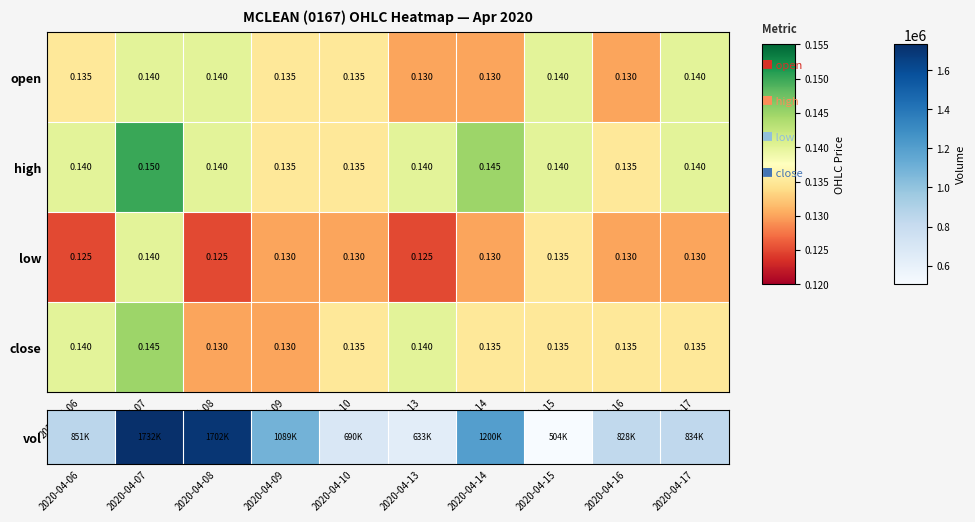

Between 2020-04-06 and 2020-04-09, which series saw the biggest shift?

close